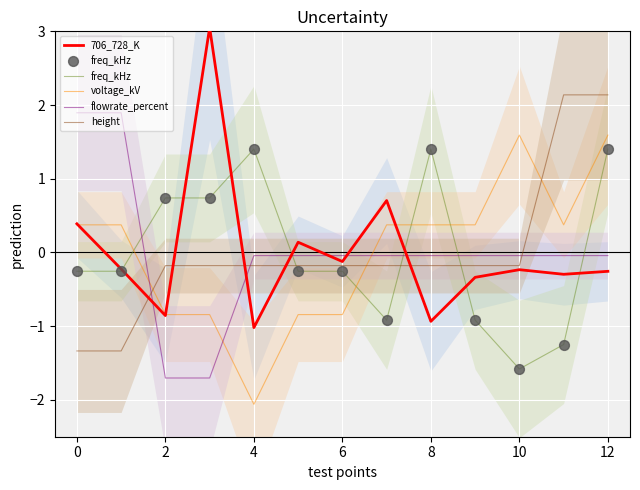

Is the value of 706_728_K at 2 greater than the value of voltage_kV at 8?

No